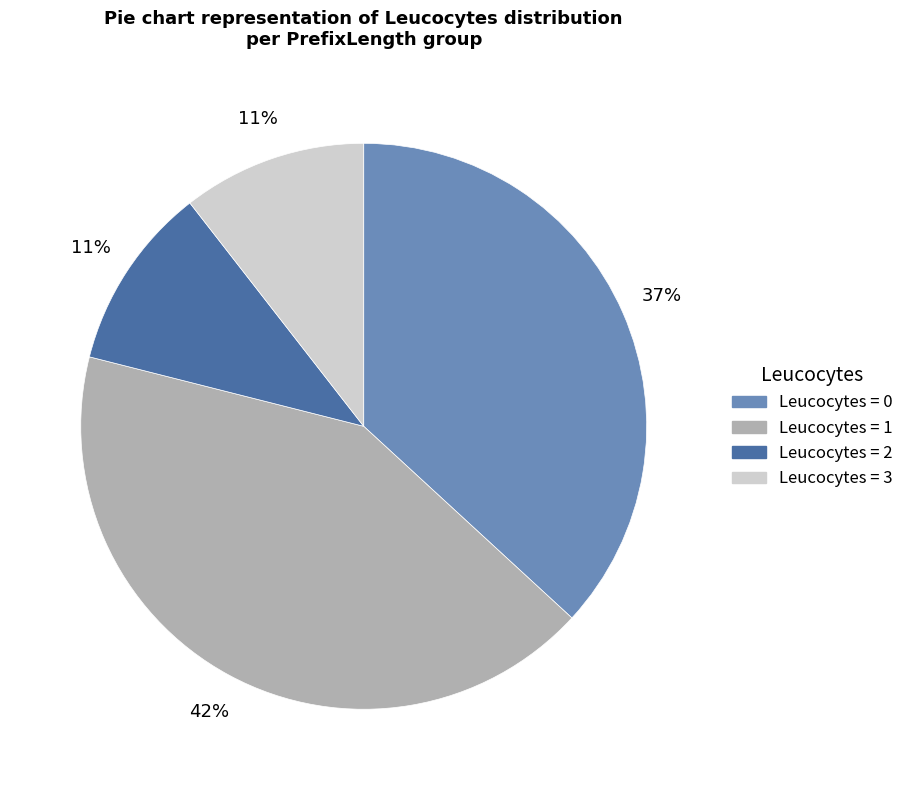

To the nearest percent, what is the average slice percentage?

25%